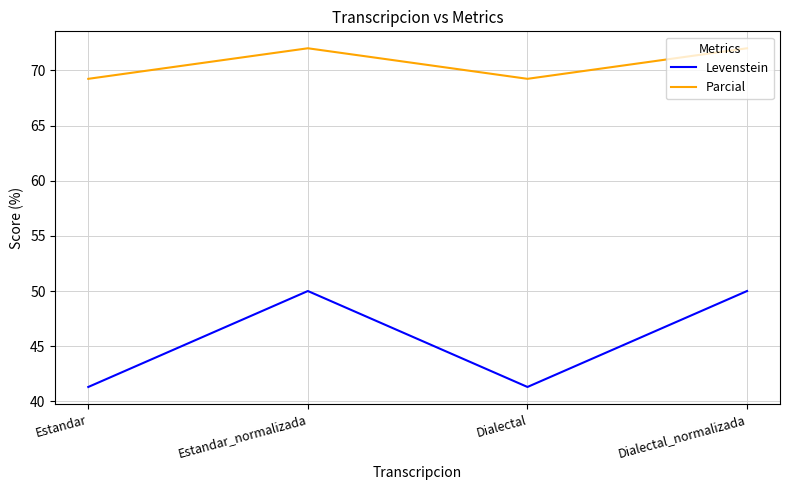

What position from the left is Dialectal_normalizada?

4